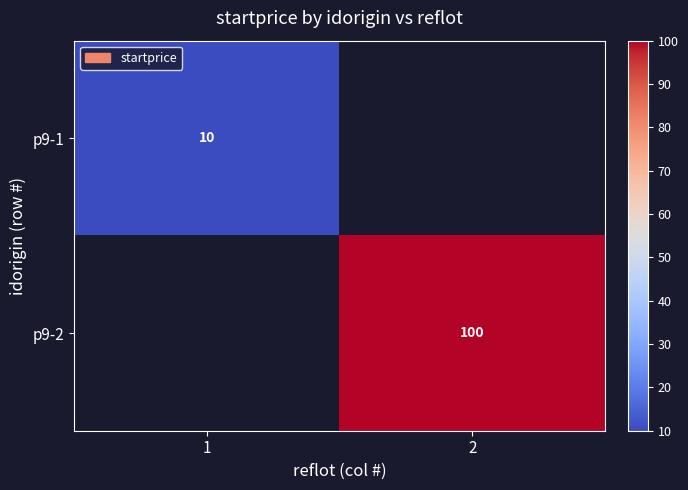

The value of p9-1 at 1 is 13. True or false?

False